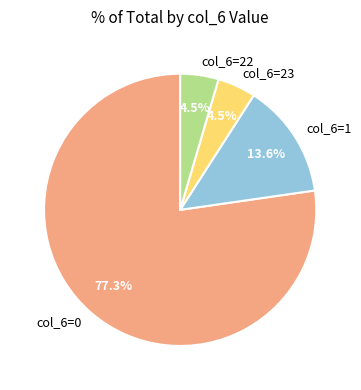

Between col_6=1 and col_6=23, which is larger?

col_6=1